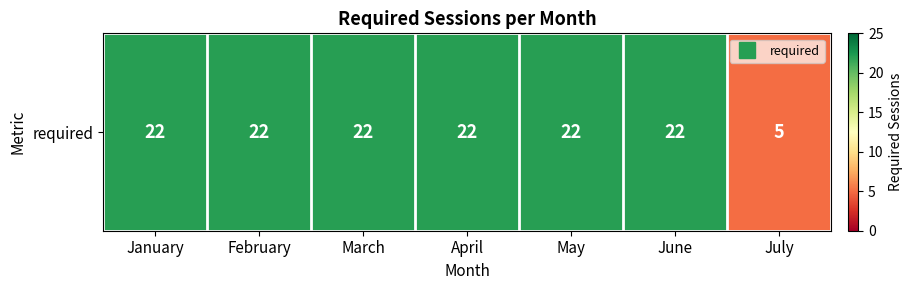

The chart shows a value of 22 at May. True or false?

True